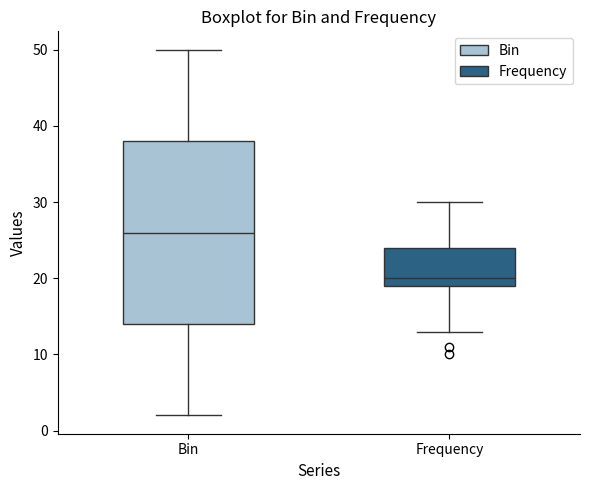

Reading left to right, read every box against the y-axis: the position of its median line, the range the box covers, and the ends of its whiskers. The values are not printed on the chart, so give them approximately, as read against the axis.

Bin: median 26, box 14 to 38, whiskers 2 to 50
Frequency: median 20, box 19 to 24, whiskers 13 to 30